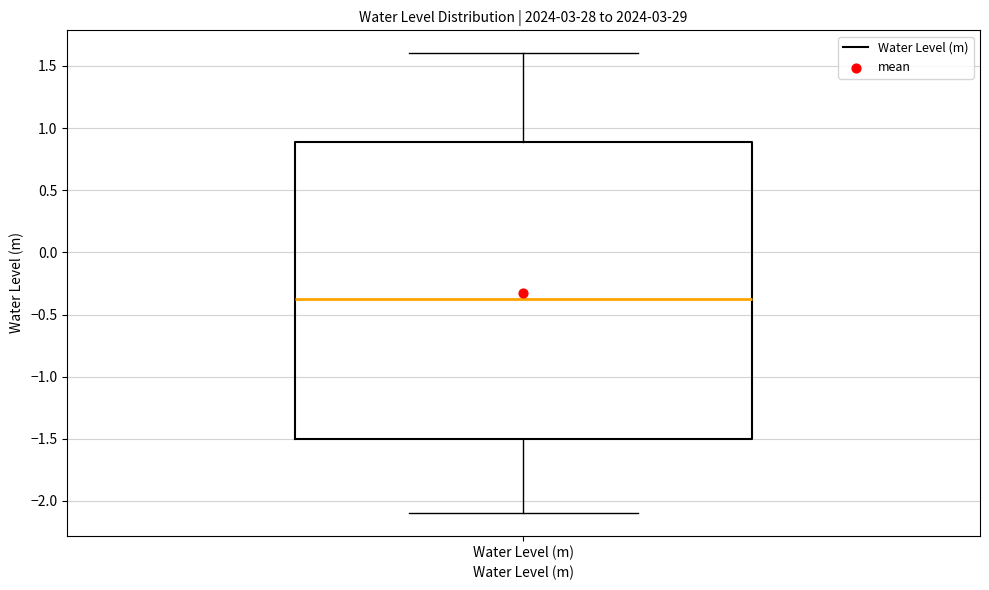

Transcribe this box plot: give where the median line is, the range the box spans, and where the two whiskers end, as read against the y-axis. The values are not printed on the chart, so give them approximately, as read against the axis.

median -0.35, box -1.50 to 0.90, whiskers -2.10 to 1.60